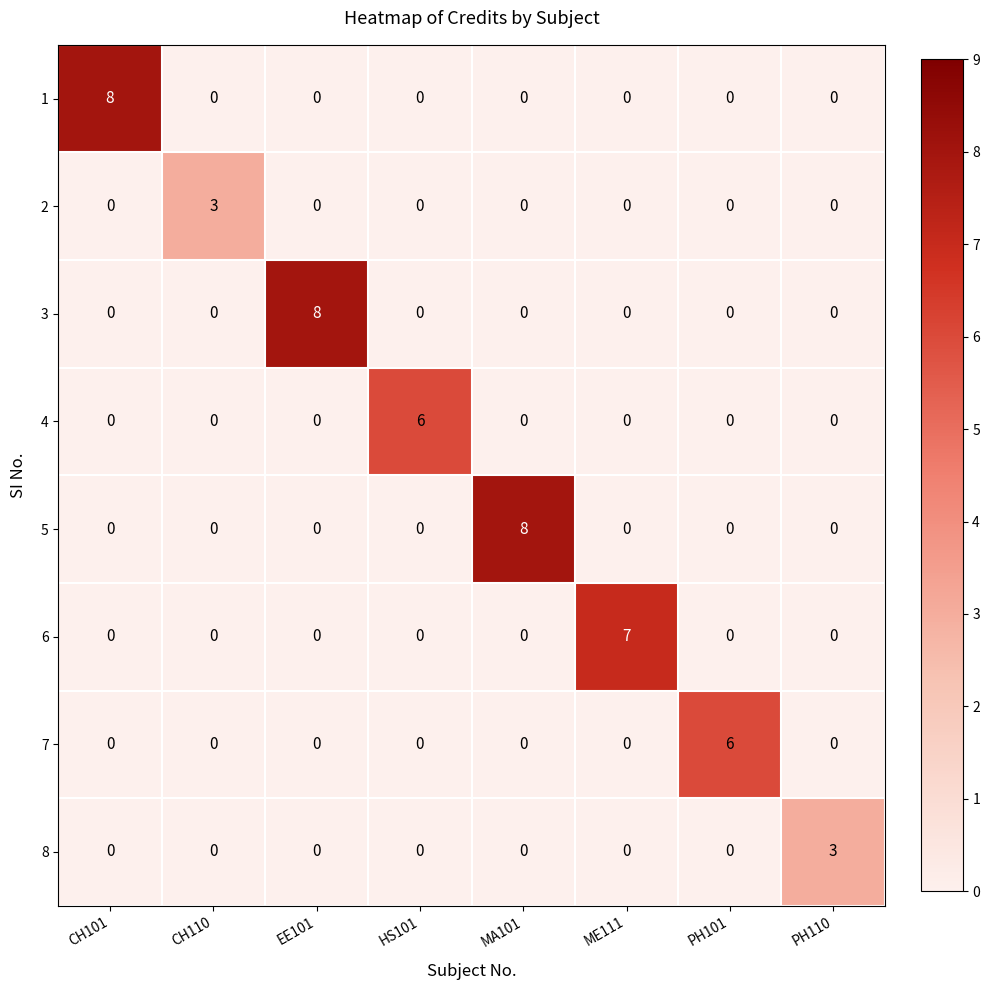

How many distinct data groups are displayed?

8